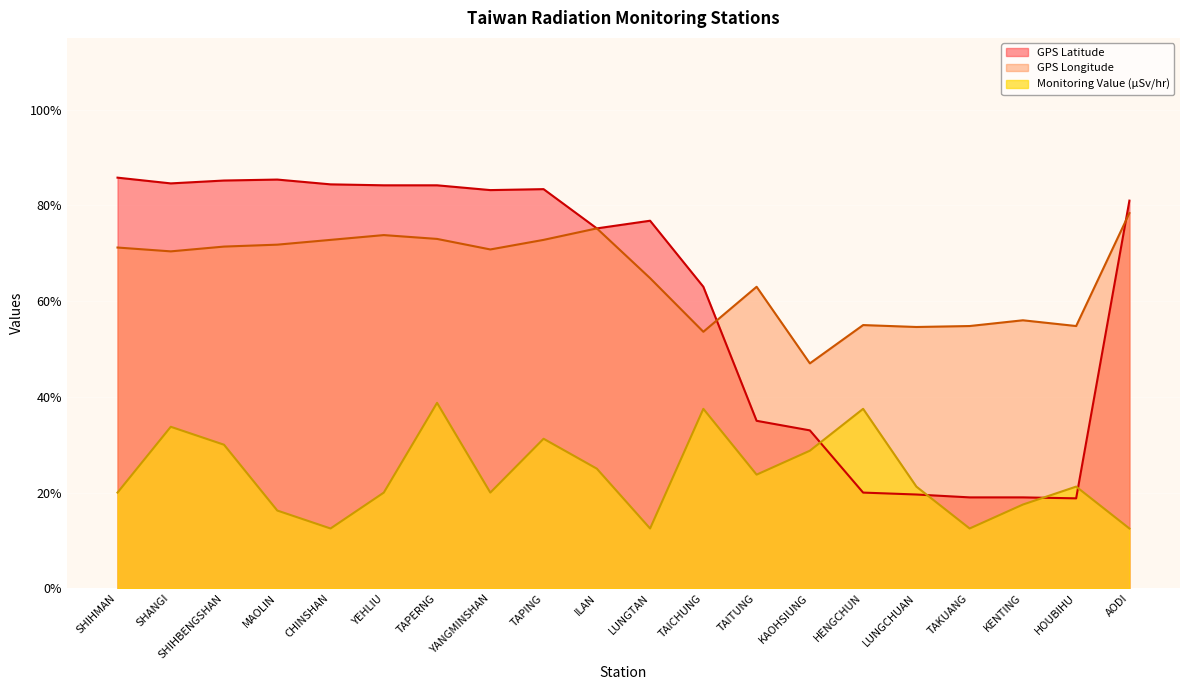

At which label is GPS Latitude closest to 52?

TAICHUNG